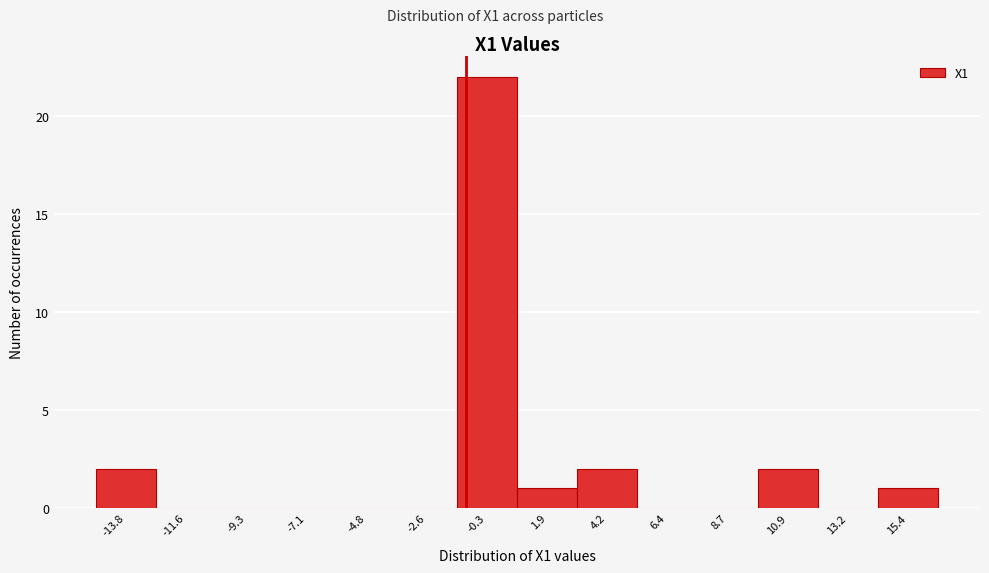

Reading right to left, extract all data points from this chart.

15.4=1	13.2=0	10.9=2	8.7=0	6.4=0	4.2=2	1.9=1	-0.3=22	-2.6=0	-4.8=0	-7.1=0	-9.3=0	-11.6=0	-13.8=2